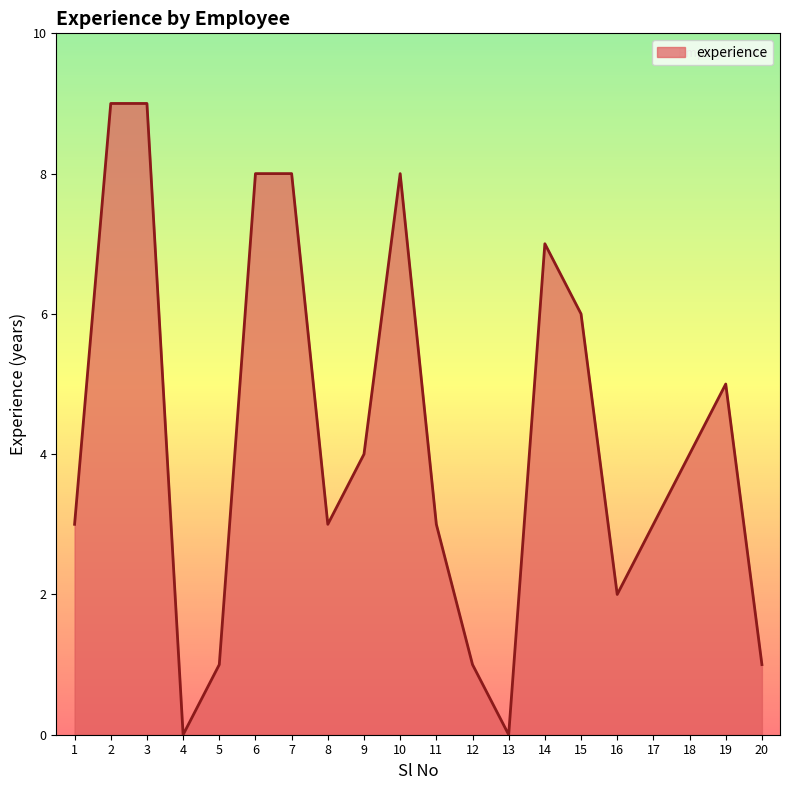

The value at 7 is 8. True or false?

True